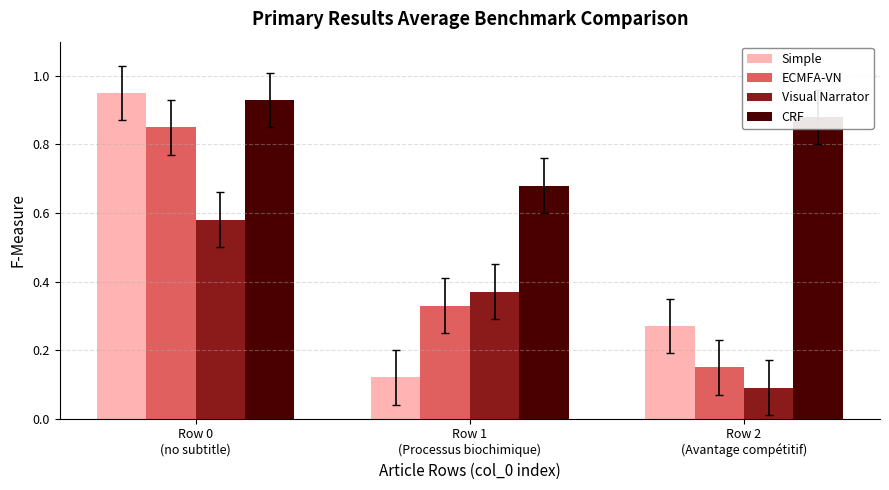

Where is CRF nearest to the value 0?

Row 1
(Processus biochimique)